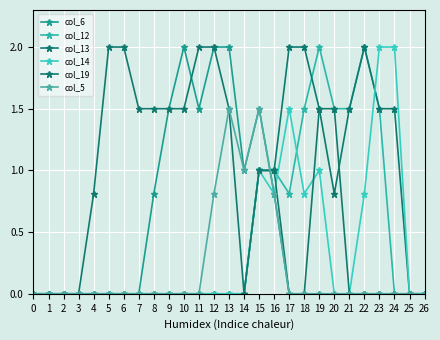

Is the value of col_14 at 6 greater than the value of col_12 at 12?

No